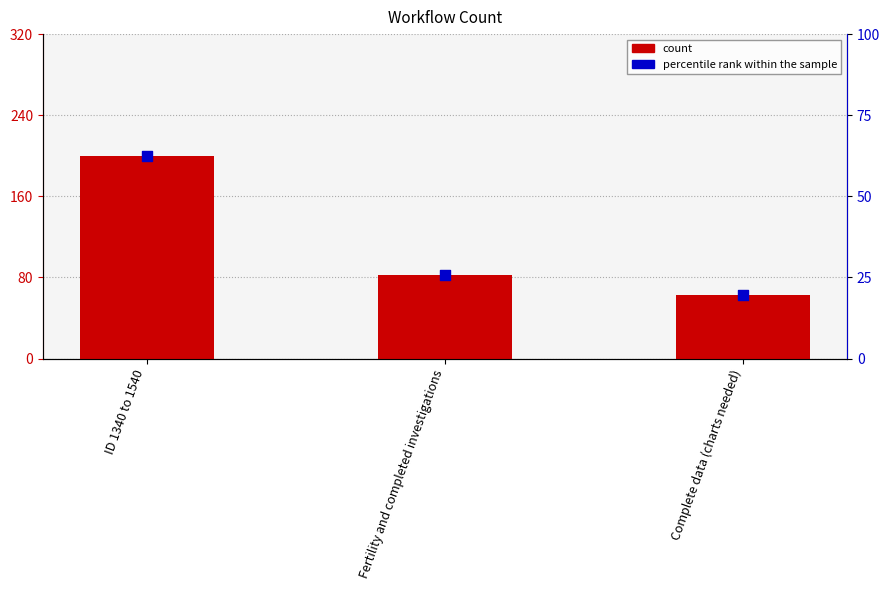

Which series reaches the minimum Y coordinate?

percentile rank within the sample